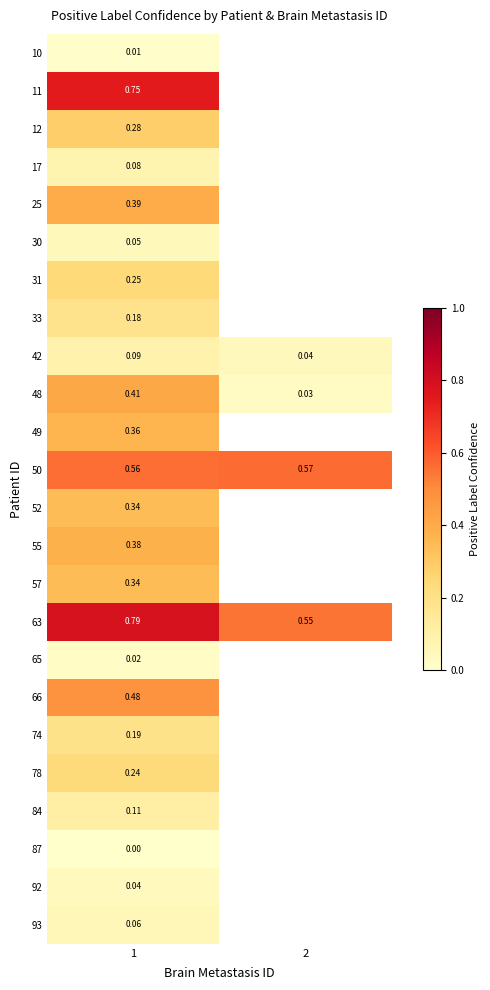

How many data points does each series have?

2